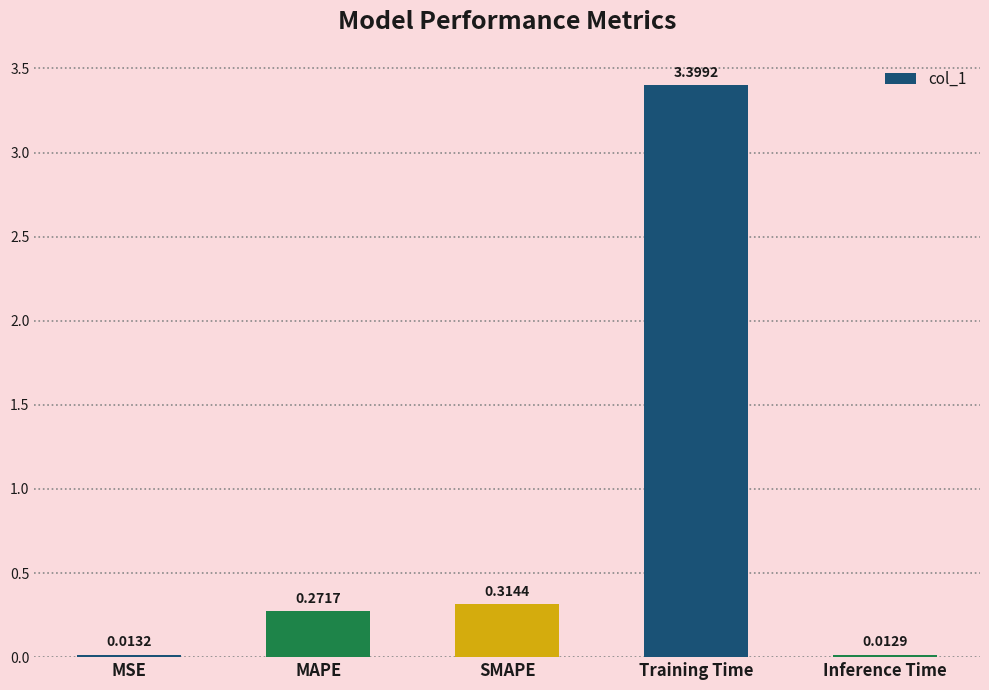

What is the label of the 2nd bar from the right?

Training Time